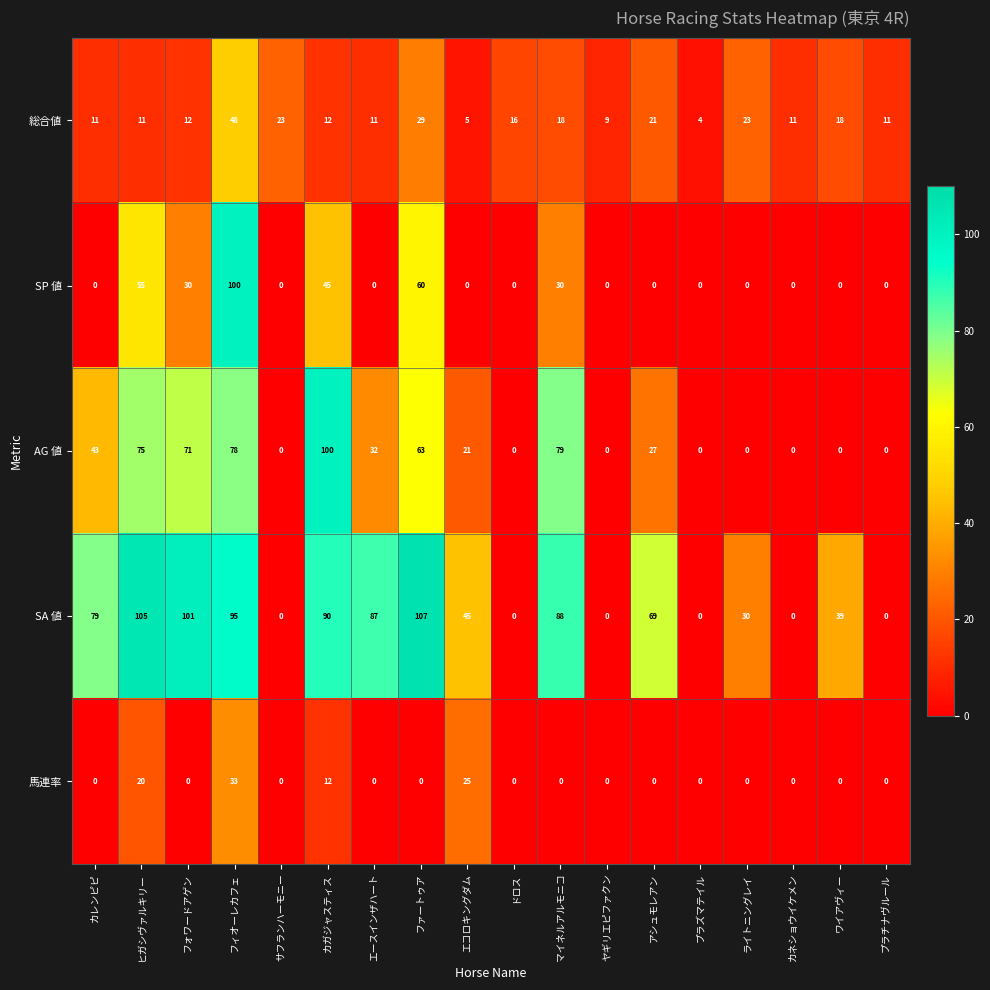

Count the SP 値 values in the range 0 to 30.

14